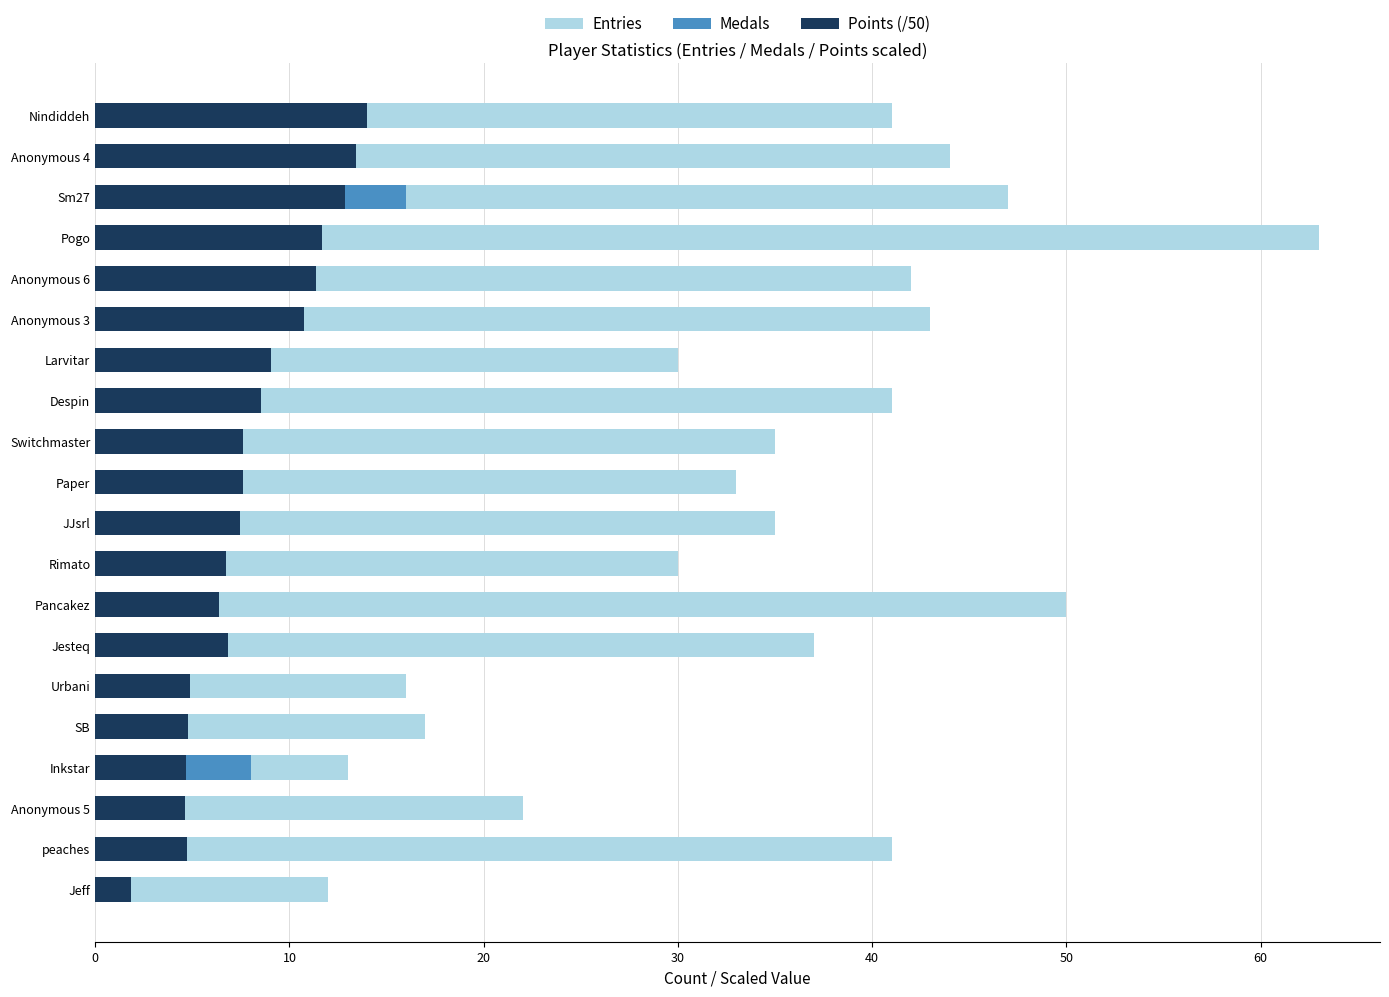

What is the average value of the Points (/50) series?

8.0